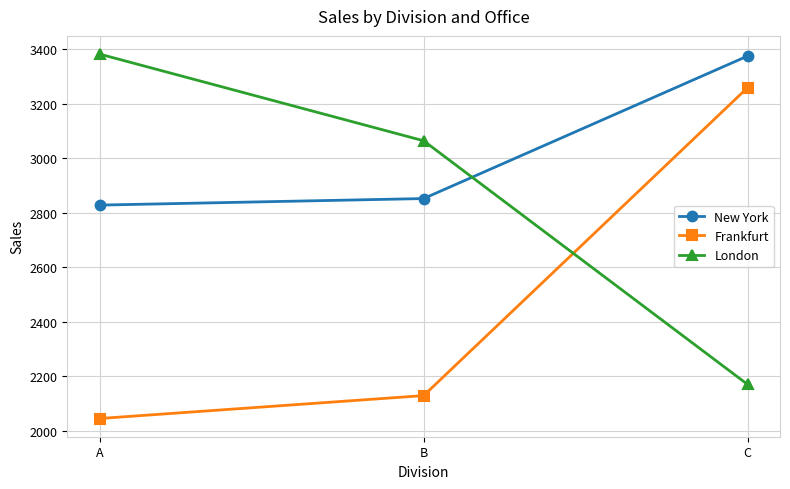

Read the Frankfurt value at B, to the nearest 100.

2100